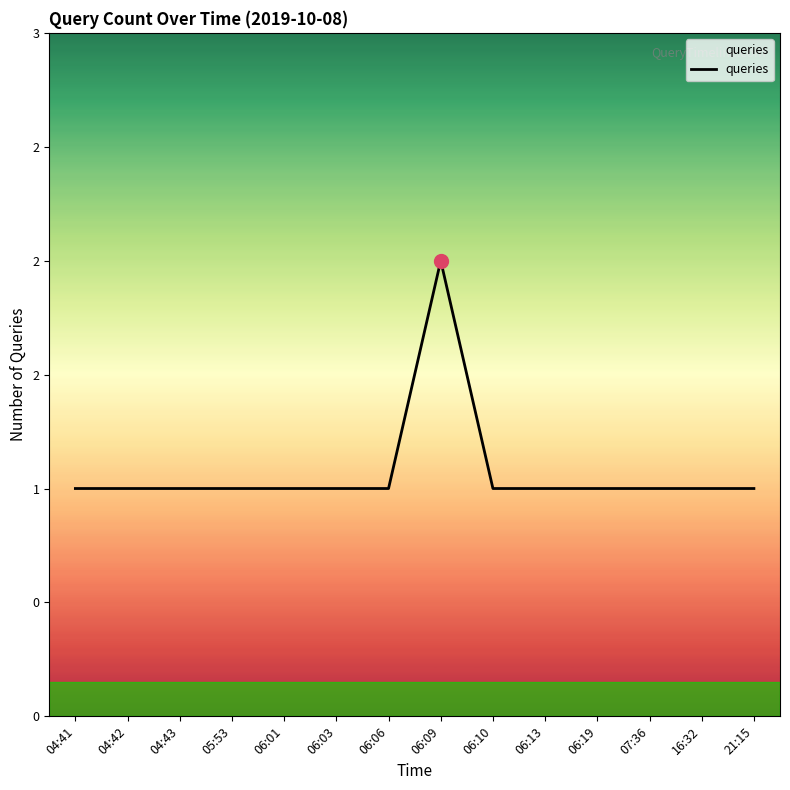

What is the average value?

1